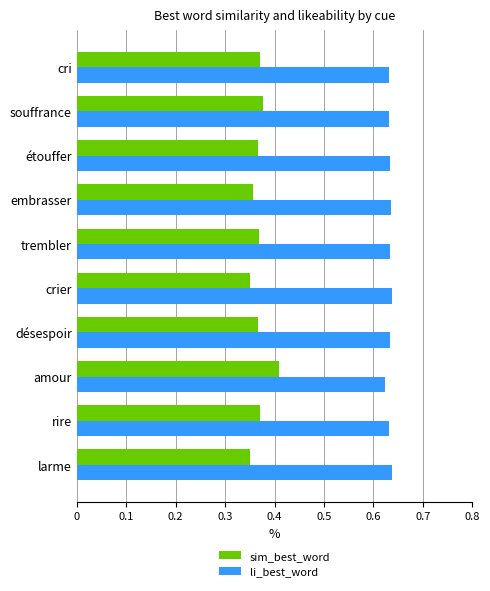

List the series in order of their peak value, lowest first.

sim_best_word, li_best_word